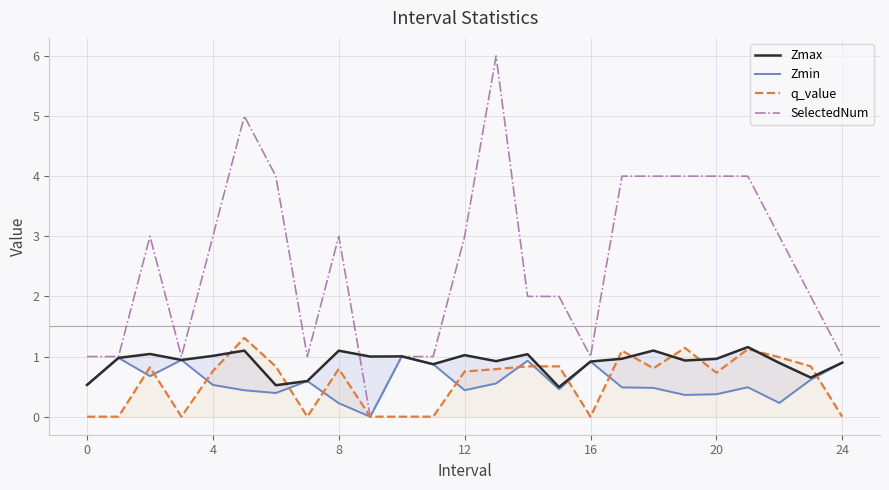

Is it true that SelectedNum equals 4.2 at 22?

False